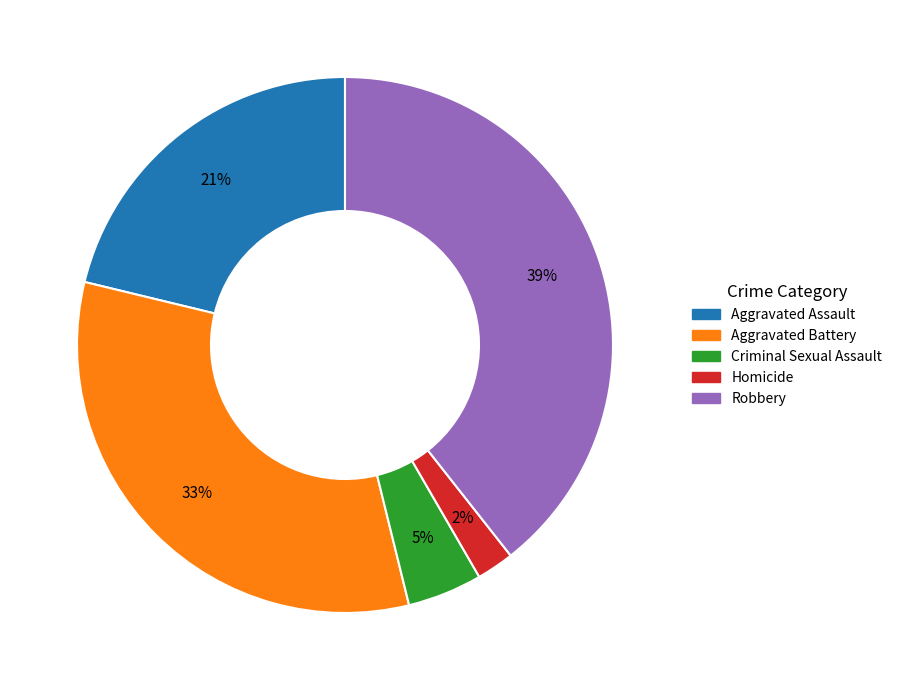

Does Robbery represent more than half of the total?

No